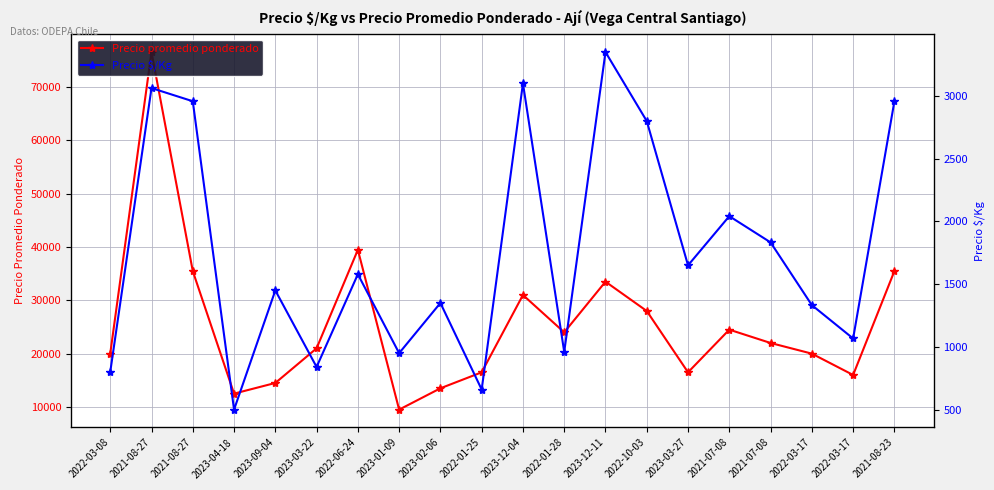

How many distinct data groups are displayed?

2